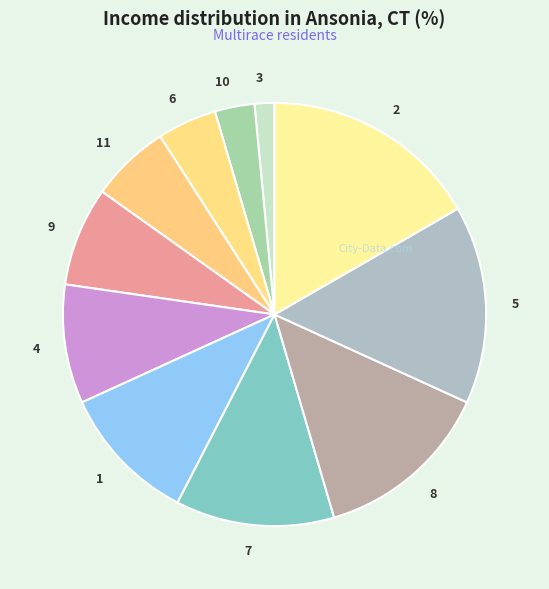

The 2 slice represents 17% of the pie. True or false?

True